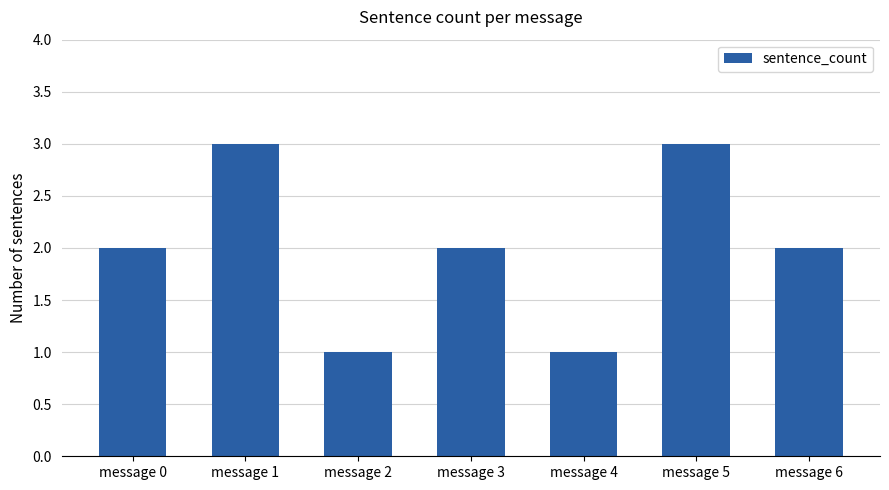

Read the value at message 0.

2